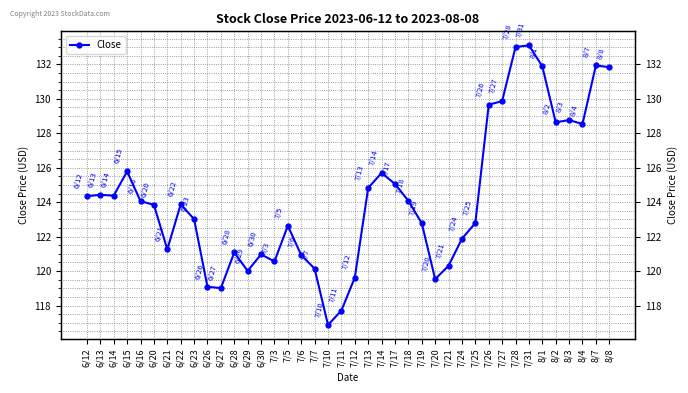

Rank the categories by value from highest to lowest.

7/31, 7/28, 8/7, 8/1, 8/8, 7/27, 7/26, 8/3, 8/2, 8/4, 6/15, 7/14, 7/17, 7/13, 6/13, 6/14, 6/12, 7/18, 6/16, 6/22, 6/20, 6/23, 7/25, 7/19, 7/5, 7/24, 6/21, 6/28, 6/30, 7/6, 7/3, 7/21, 7/7, 6/29, 7/12, 7/20, 6/26, 6/27, 7/11, 7/10